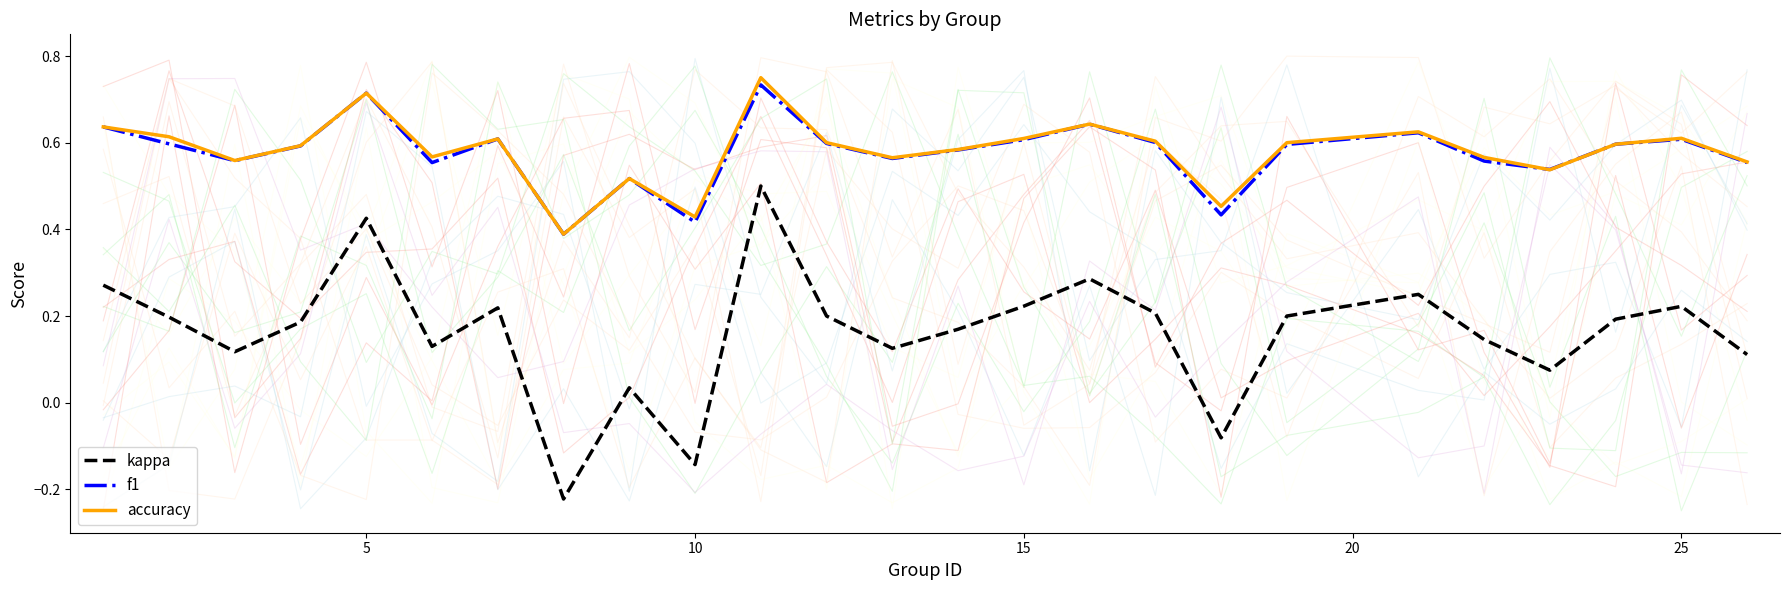

What is the lowest value of the f1 series?

0.4